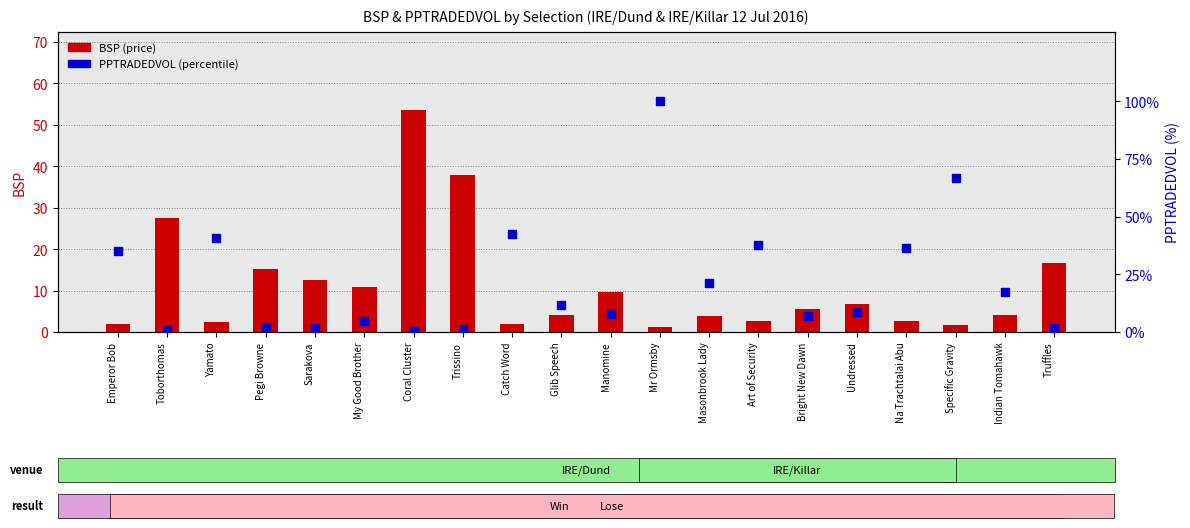

At how many categories does at least one series exceed 12?

15